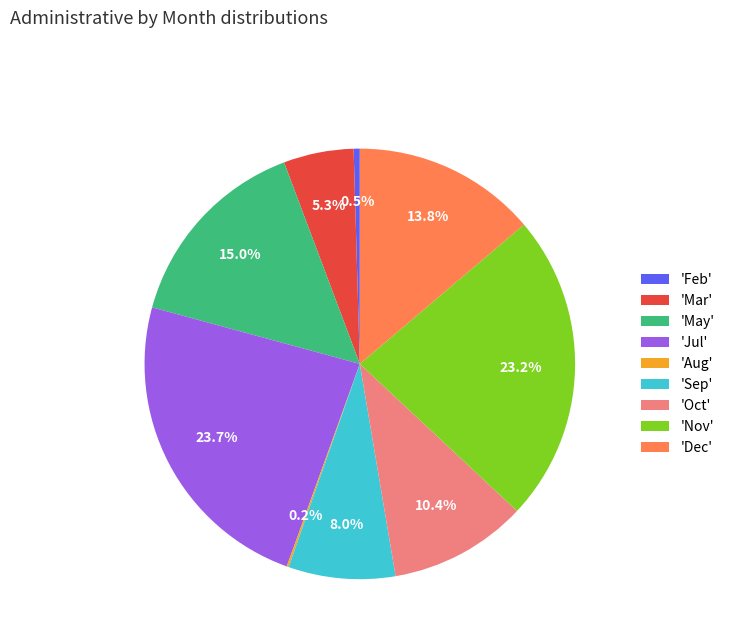

Which category has the biggest portion of the pie?

'Jul'